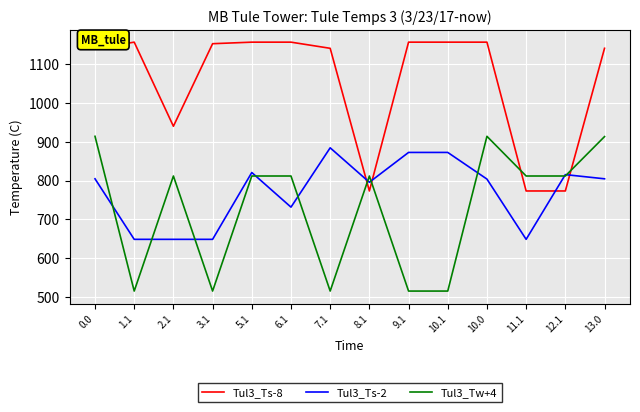

What position from the right is 13.0?

1